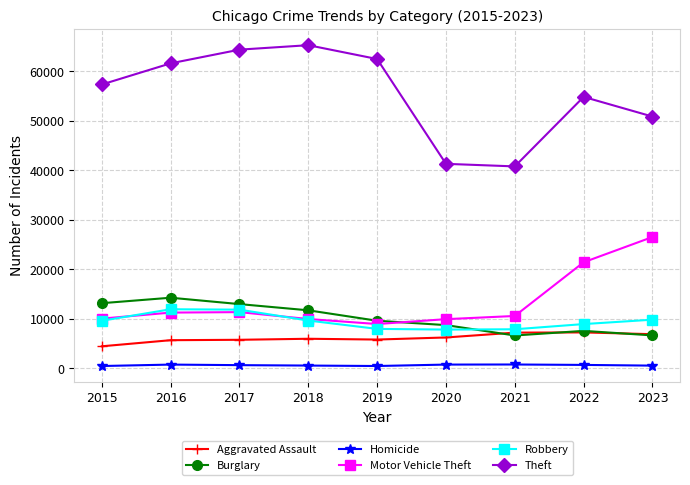

True or false: Motor Vehicle Theft and Theft intersect in this chart.

False